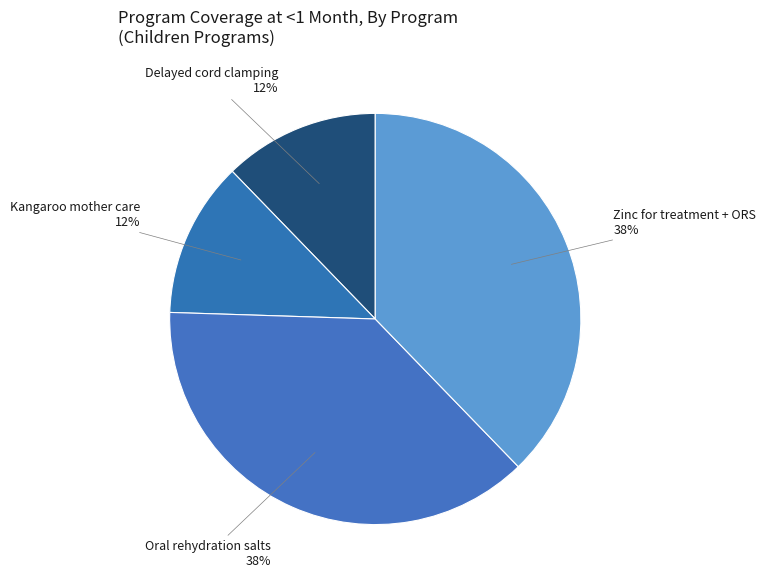

Count the number of slices in the pie.

4